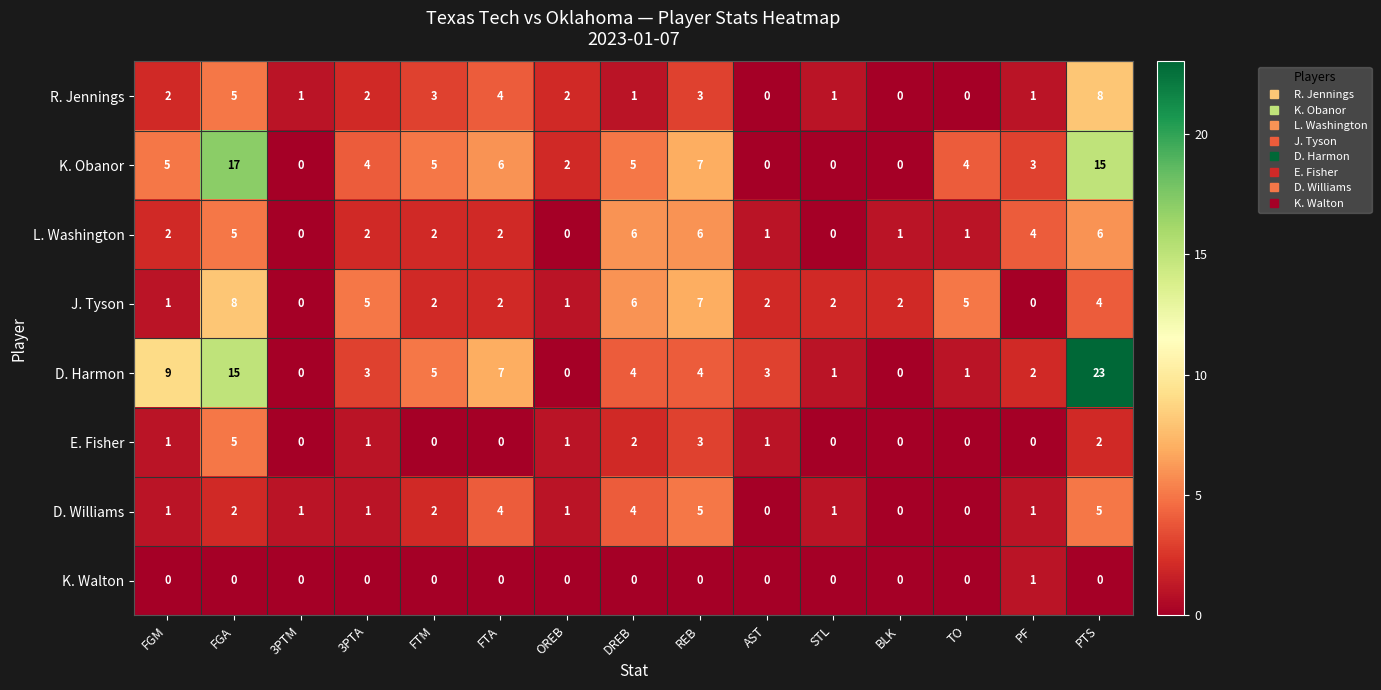

True or false: K. Walton has a value of 1 at 3PTA.

False